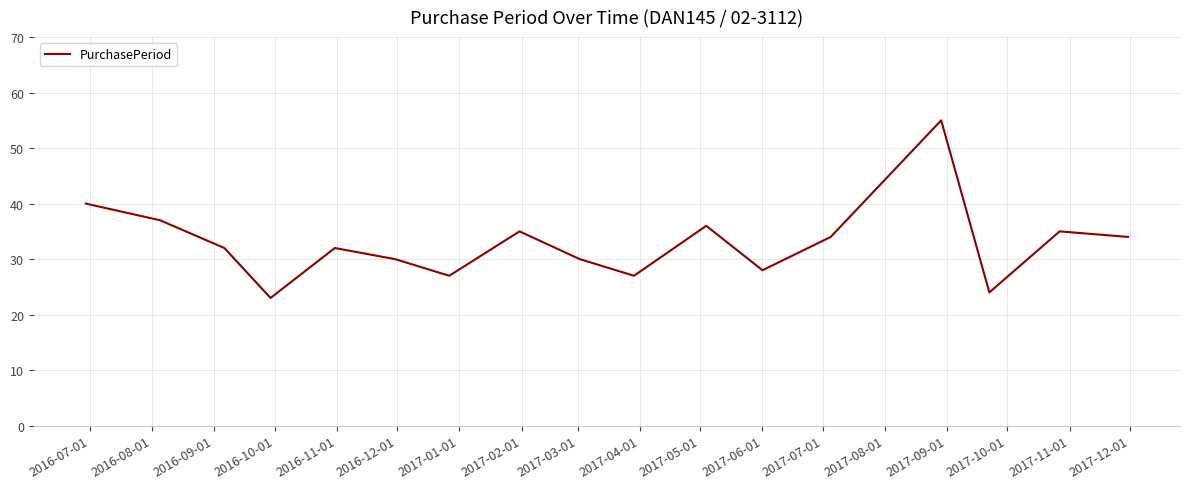

True or false: there are more than 0 points higher than both neighbors.

True